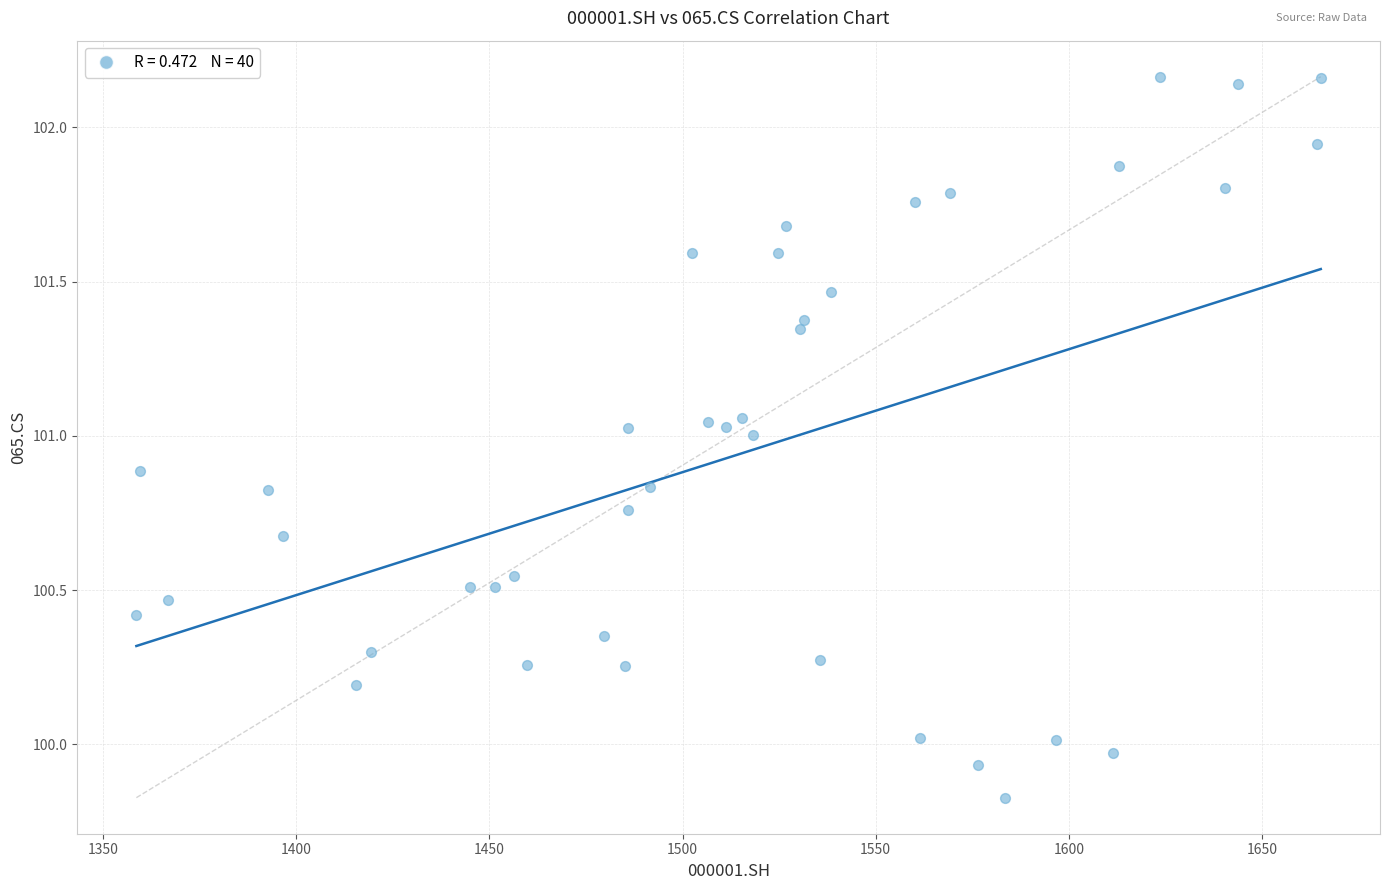

What is the range of X values (max minus min)?

306.5